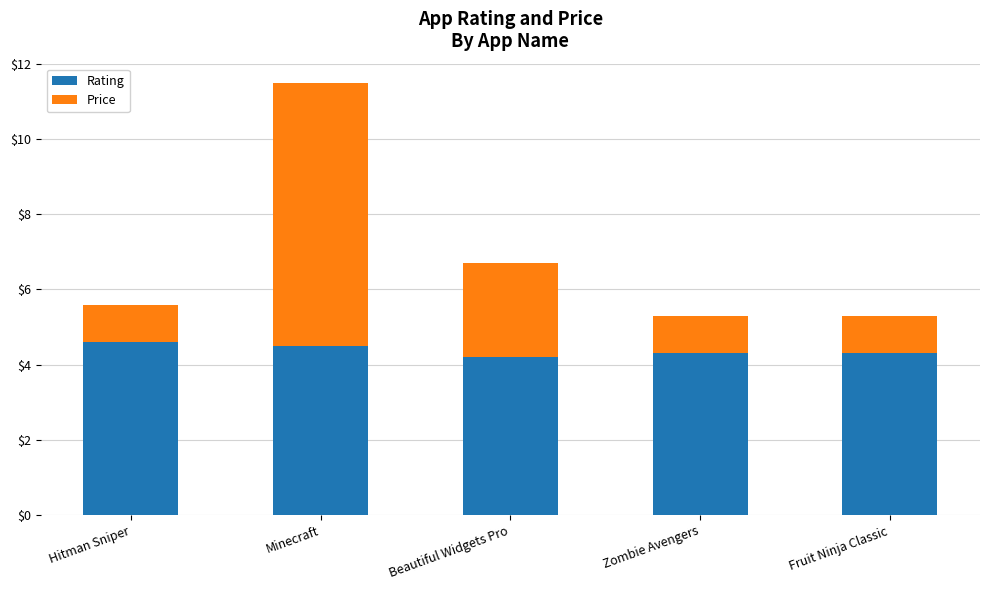

Reading left to right, what are the values for Rating?

Hitman Sniper=4.6	Minecraft=4.5	Beautiful Widgets Pro=4.2	Zombie Avengers=4.3	Fruit Ninja Classic=4.3